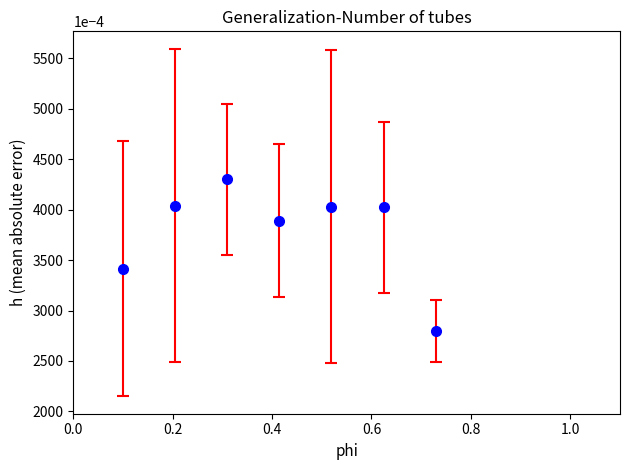

How many interior local valleys (lower than both neighbors) does the data have?

1